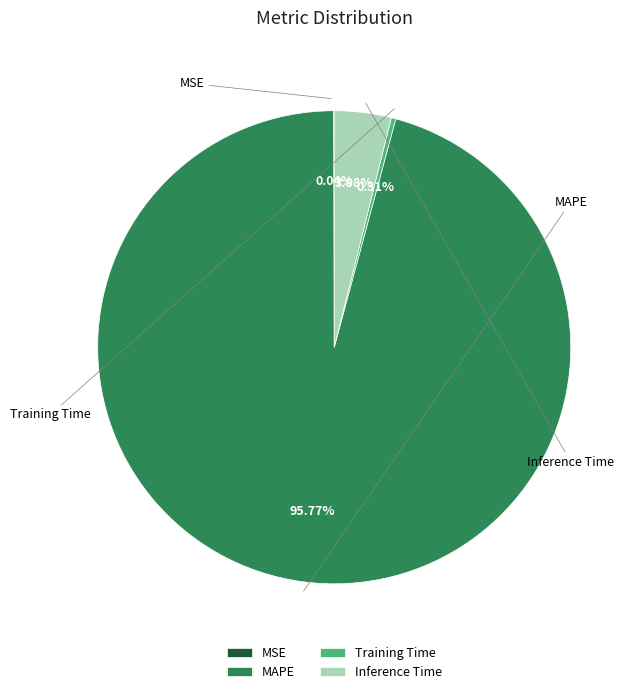

Between Inference Time and Training Time, which is larger?

Inference Time